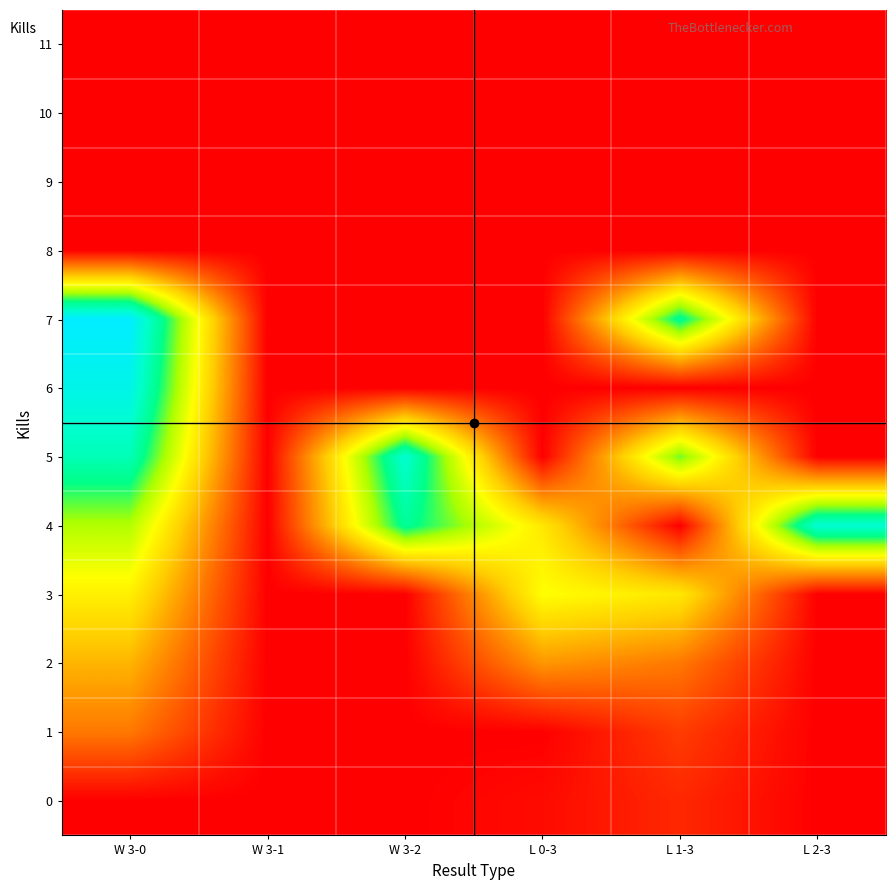

Rank the series at L 2-3 from highest to lowest value.

4, 0, 1, 2, 3, 5, 6, 7, 8, 9, 10, 11